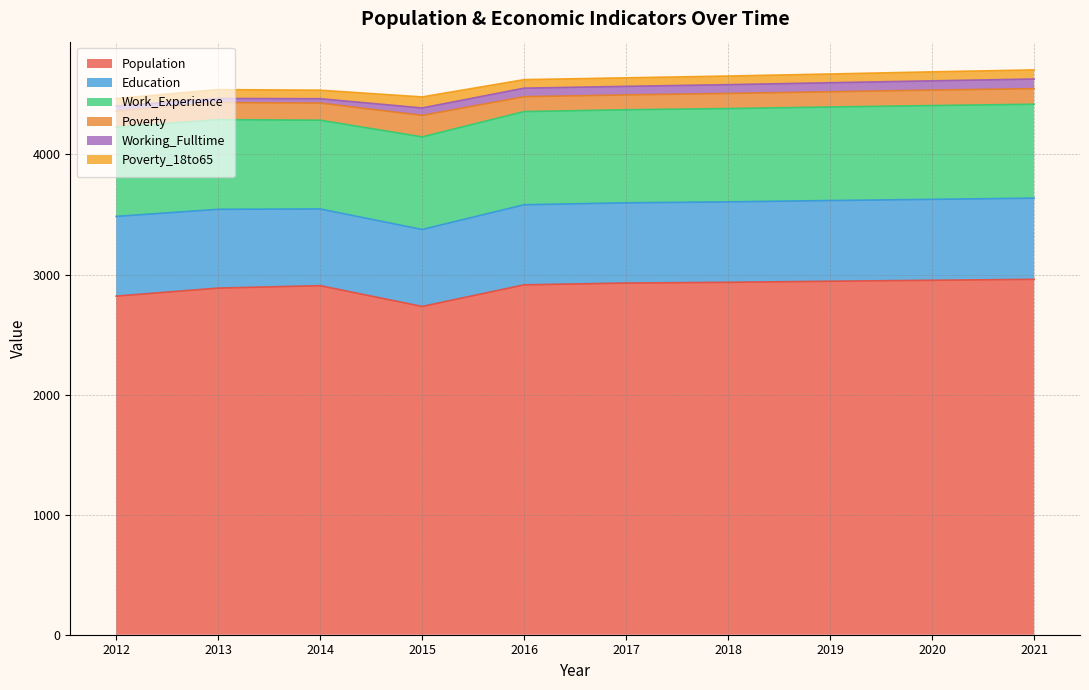

How many values in the Poverty_18to65 series are below 73?

5